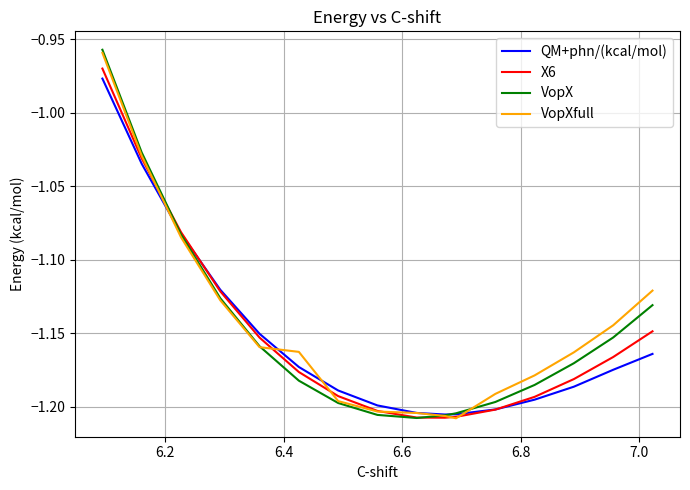

Which series has the largest total across all categories?

VopXfull